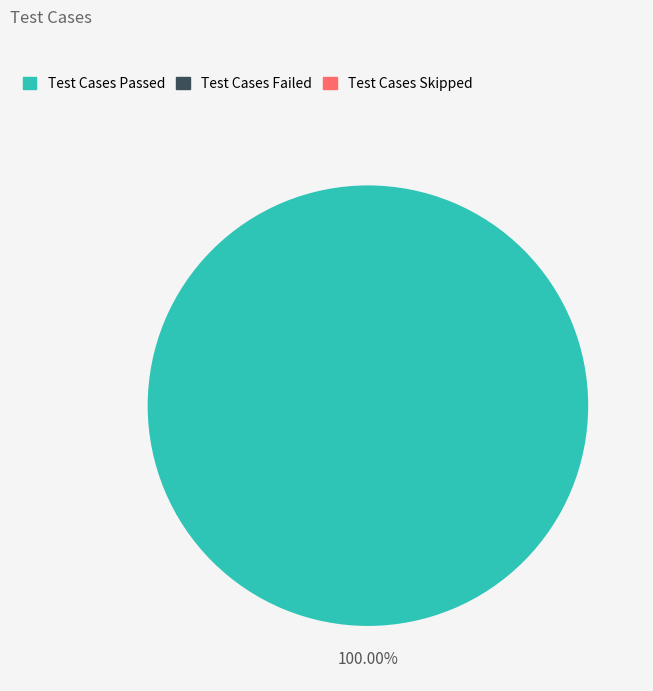

The Test Cases Passed slice represents 100% of the pie. True or false?

True